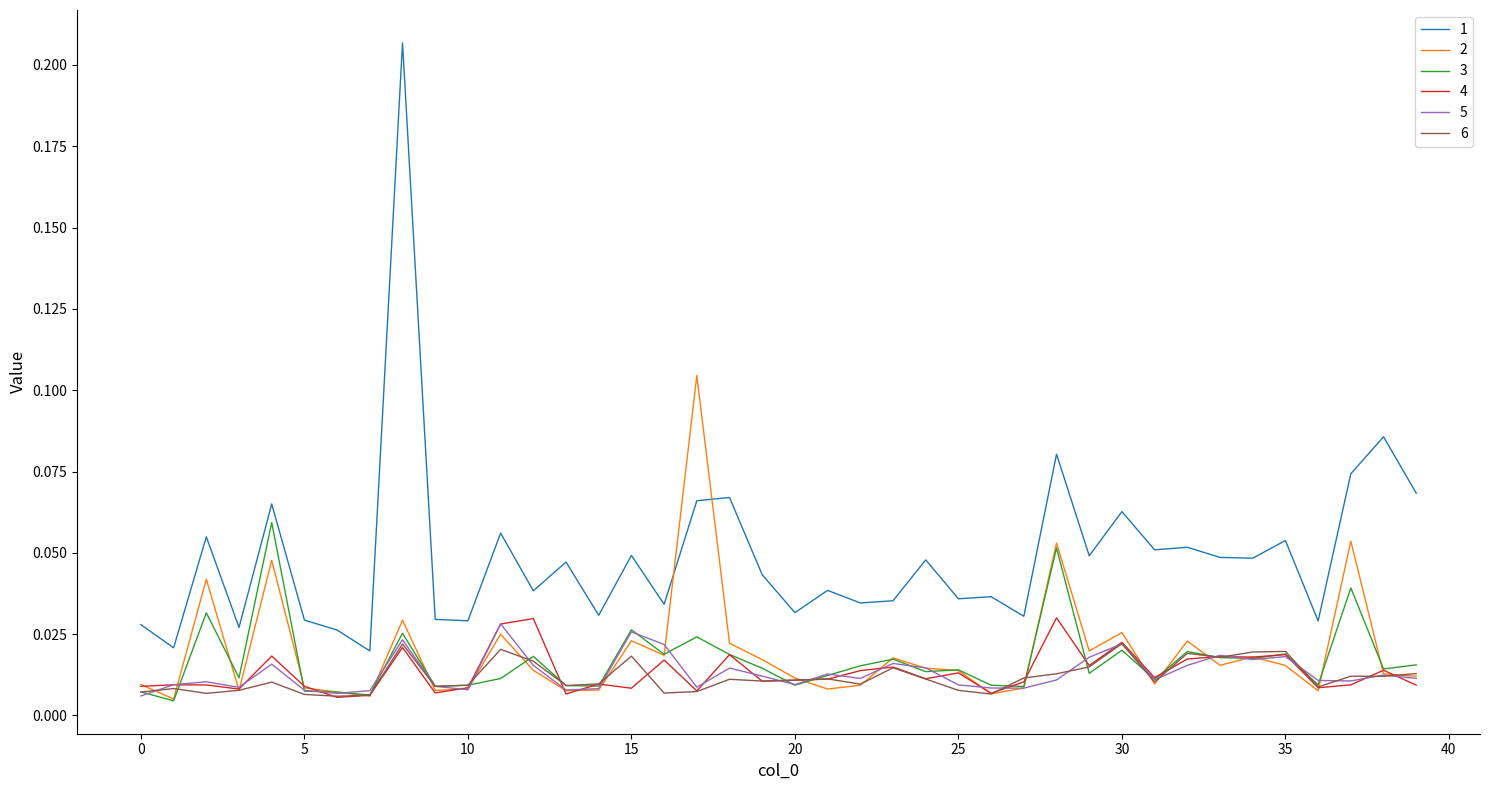

Reading left to right, list all the values displayed in this chart.

1: 0=0.0	1=0.0	2=0.1	3=0.0	4=0.1	5=0.0	6=0.0	7=0.0	8=0.2	9=0.0	10=0.0	11=0.1	12=0.0	13=0.0	14=0.0	15=0.0	16=0.0	17=0.1	18=0.1	19=0.0	20=0.0	21=0.0	22=0.0	23=0.0	24=0.0	25=0.0	26=0.0	27=0.0	28=0.1	29=0.0	30=0.1	31=0.1	32=0.1	33=0.0	34=0.0	35=0.1	36=0.0	37=0.1	38=0.1	39=0.1
2: 0=0.0	1=0.0	2=0.0	3=0.0	4=0.0	5=0.0	6=0.0	7=0.0	8=0.0	9=0.0	10=0.0	11=0.0	12=0.0	13=0.0	14=0.0	15=0.0	16=0.0	17=0.1	18=0.0	19=0.0	20=0.0	21=0.0	22=0.0	23=0.0	24=0.0	25=0.0	26=0.0	27=0.0	28=0.1	29=0.0	30=0.0	31=0.0	32=0.0	33=0.0	34=0.0	35=0.0	36=0.0	37=0.1	38=0.0	39=0.0
3: 0=0.0	1=0.0	2=0.0	3=0.0	4=0.1	5=0.0	6=0.0	7=0.0	8=0.0	9=0.0	10=0.0	11=0.0	12=0.0	13=0.0	14=0.0	15=0.0	16=0.0	17=0.0	18=0.0	19=0.0	20=0.0	21=0.0	22=0.0	23=0.0	24=0.0	25=0.0	26=0.0	27=0.0	28=0.1	29=0.0	30=0.0	31=0.0	32=0.0	33=0.0	34=0.0	35=0.0	36=0.0	37=0.0	38=0.0	39=0.0
4: 0=0.0	1=0.0	2=0.0	3=0.0	4=0.0	5=0.0	6=0.0	7=0.0	8=0.0	9=0.0	10=0.0	11=0.0	12=0.0	13=0.0	14=0.0	15=0.0	16=0.0	17=0.0	18=0.0	19=0.0	20=0.0	21=0.0	22=0.0	23=0.0	24=0.0	25=0.0	26=0.0	27=0.0	28=0.0	29=0.0	30=0.0	31=0.0	32=0.0	33=0.0	34=0.0	35=0.0	36=0.0	37=0.0	38=0.0	39=0.0
5: 0=0.0	1=0.0	2=0.0	3=0.0	4=0.0	5=0.0	6=0.0	7=0.0	8=0.0	9=0.0	10=0.0	11=0.0	12=0.0	13=0.0	14=0.0	15=0.0	16=0.0	17=0.0	18=0.0	19=0.0	20=0.0	21=0.0	22=0.0	23=0.0	24=0.0	25=0.0	26=0.0	27=0.0	28=0.0	29=0.0	30=0.0	31=0.0	32=0.0	33=0.0	34=0.0	35=0.0	36=0.0	37=0.0	38=0.0	39=0.0
6: 0=0.0	1=0.0	2=0.0	3=0.0	4=0.0	5=0.0	6=0.0	7=0.0	8=0.0	9=0.0	10=0.0	11=0.0	12=0.0	13=0.0	14=0.0	15=0.0	16=0.0	17=0.0	18=0.0	19=0.0	20=0.0	21=0.0	22=0.0	23=0.0	24=0.0	25=0.0	26=0.0	27=0.0	28=0.0	29=0.0	30=0.0	31=0.0	32=0.0	33=0.0	34=0.0	35=0.0	36=0.0	37=0.0	38=0.0	39=0.0